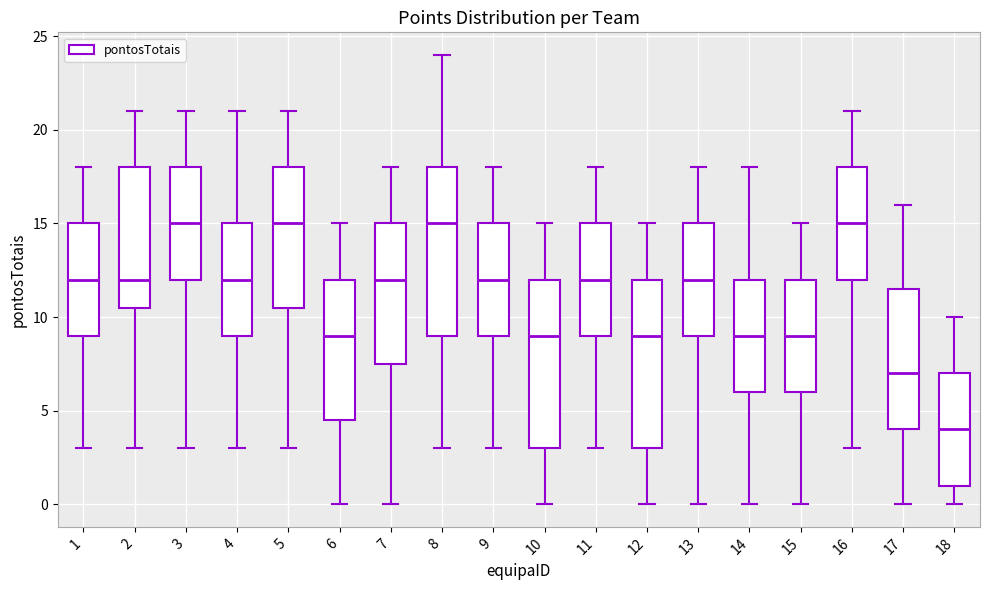

Reading left to right, transcribe this box plot: for each box, give where its median line is, the range the box spans, and where its two whiskers end, as read against the y-axis. The values are not printed on the chart, so give them approximately, as read against the axis.

1: median 12.0, box 9.0 to 15.0, whiskers 3.0 to 18.0
2: median 12.0, box 10.5 to 18.0, whiskers 3.0 to 21.0
3: median 15.0, box 12.0 to 18.0, whiskers 3.0 to 21.0
4: median 12.0, box 9.0 to 15.0, whiskers 3.0 to 21.0
5: median 15.0, box 10.5 to 18.0, whiskers 3.0 to 21.0
6: median 9.0, box 4.5 to 12.0, whiskers 0.0 to 15.0
7: median 12.0, box 7.5 to 15.0, whiskers 0.0 to 18.0
8: median 15.0, box 9.0 to 18.0, whiskers 3.0 to 24.0
9: median 12.0, box 9.0 to 15.0, whiskers 3.0 to 18.0
10: median 9.0, box 3.0 to 12.0, whiskers 0.0 to 15.0
11: median 12.0, box 9.0 to 15.0, whiskers 3.0 to 18.0
12: median 9.0, box 3.0 to 12.0, whiskers 0.0 to 15.0
13: median 12.0, box 9.0 to 15.0, whiskers 0.0 to 18.0
14: median 9.0, box 6.0 to 12.0, whiskers 0.0 to 18.0
15: median 9.0, box 6.0 to 12.0, whiskers 0.0 to 15.0
16: median 15.0, box 12.0 to 18.0, whiskers 3.0 to 21.0
17: median 7.0, box 4.0 to 11.5, whiskers 0.0 to 16.0
18: median 4.0, box 1.0 to 7.0, whiskers 0.0 to 10.0